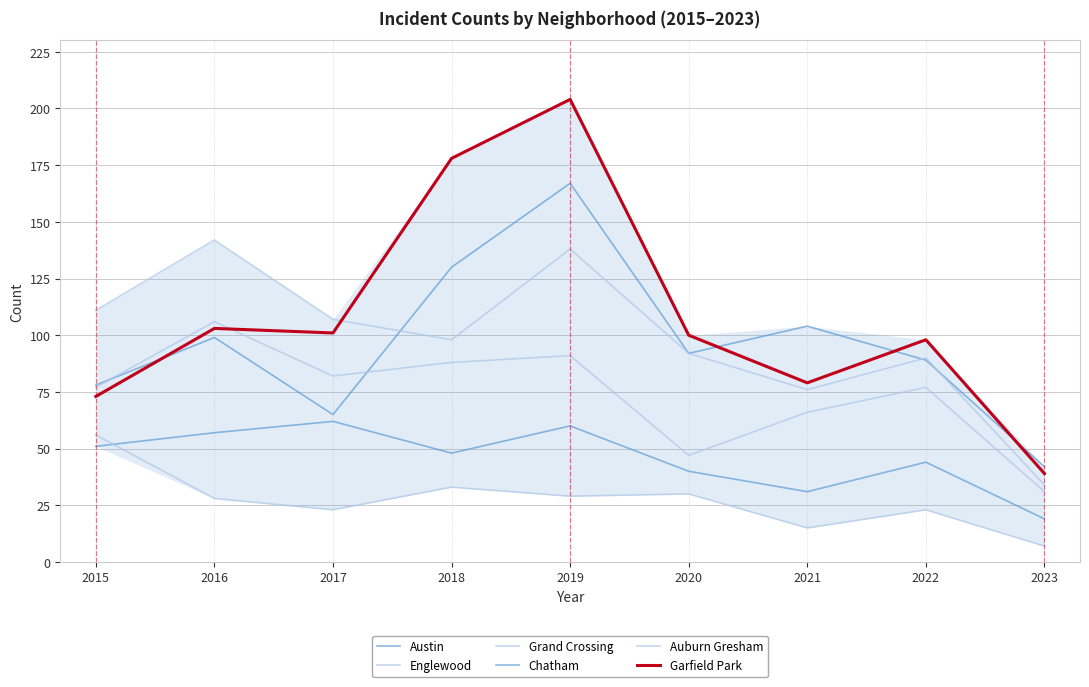

Does the chart have visible grid lines?

Yes